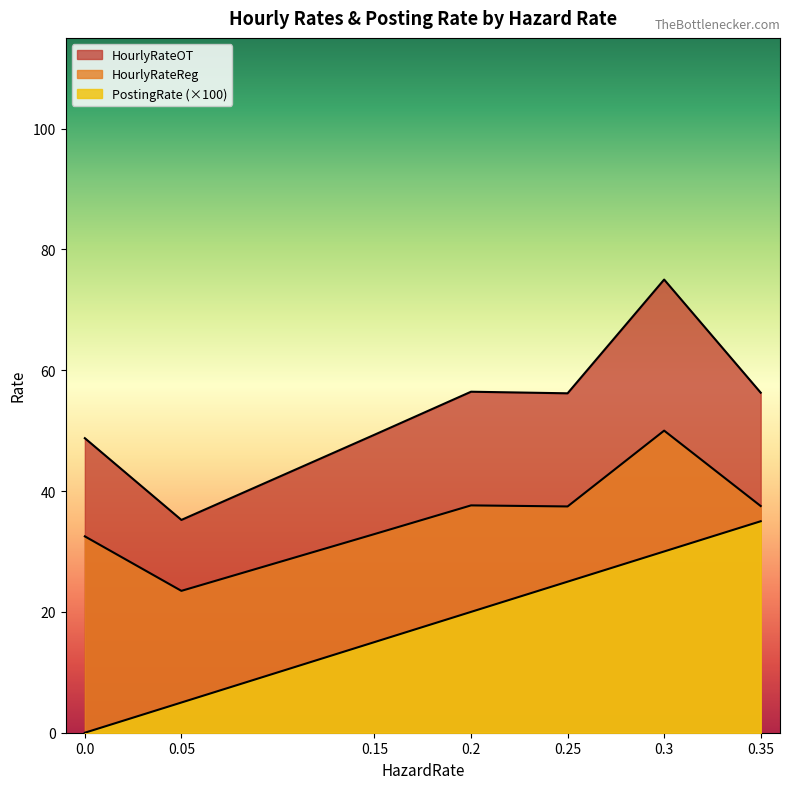

At which category is the sum across all series the highest?

0.3